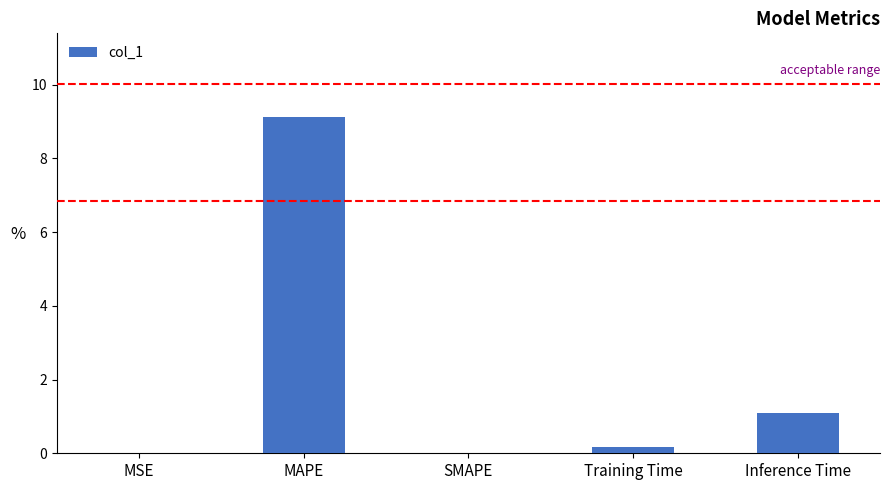

Which label corresponds to the largest value in the chart?

MAPE